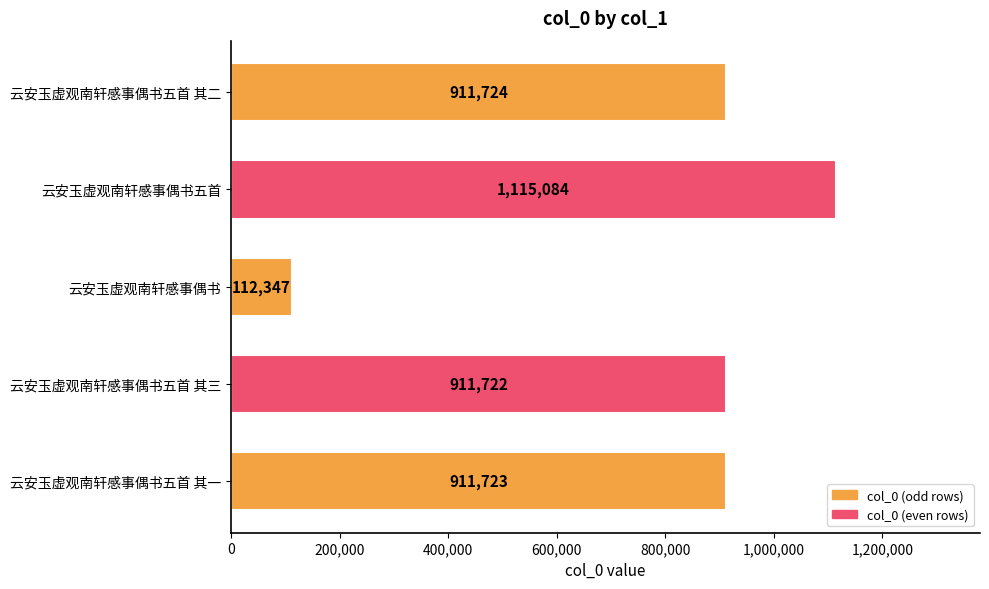

What is the sum of all values?

3962600